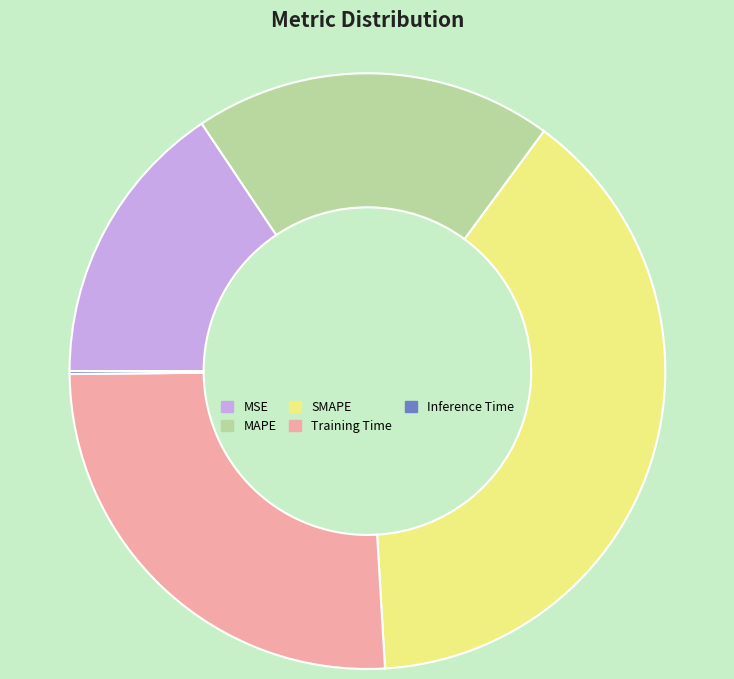

The SMAPE slice represents 30% of the pie. True or false?

False